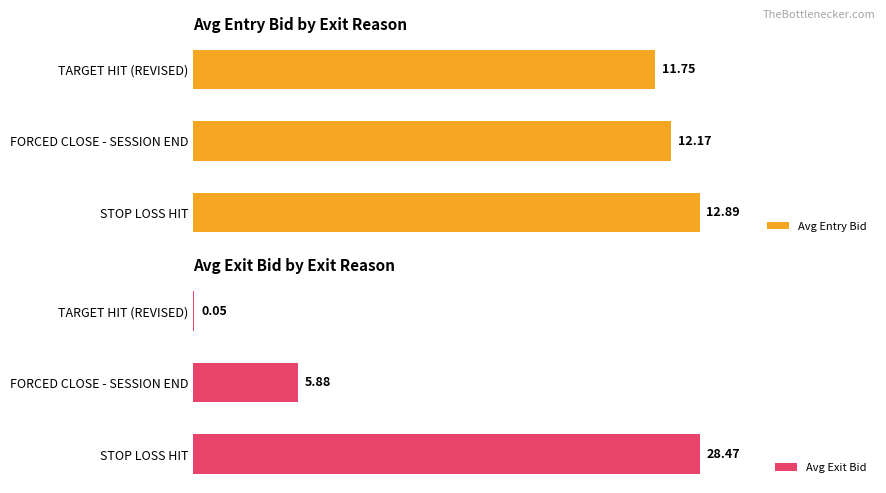

Reading left to right, transcribe all the data shown in this chart.

Avg Entry Bid: 12.9	12.2	11.8
Avg Exit Bid: 28.5	5.9	0.1